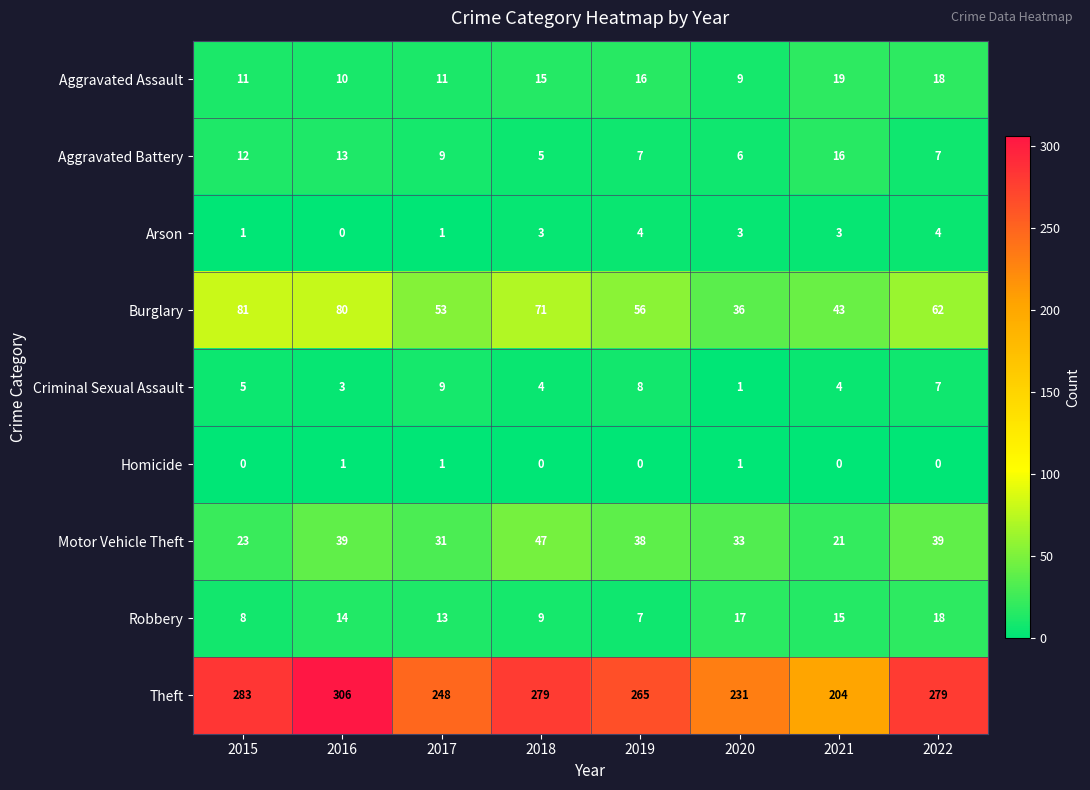

The Burglary series shows 11 at 2021. True or false?

False